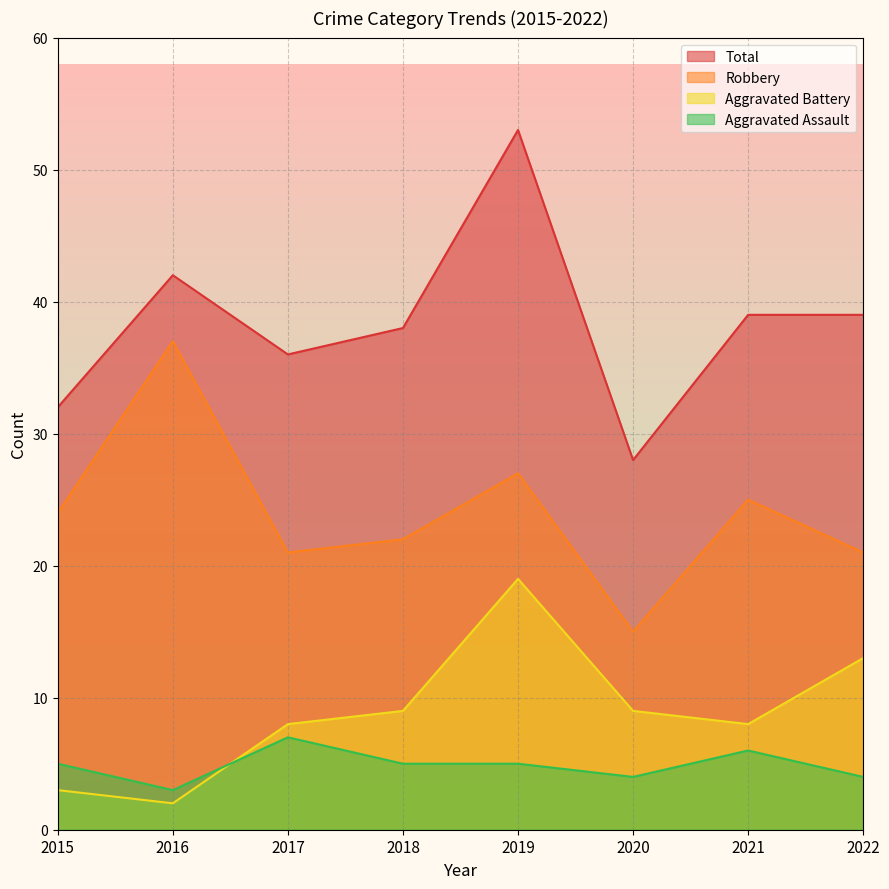

What is the value of the Aggravated Battery point at the 7th from the left?

8